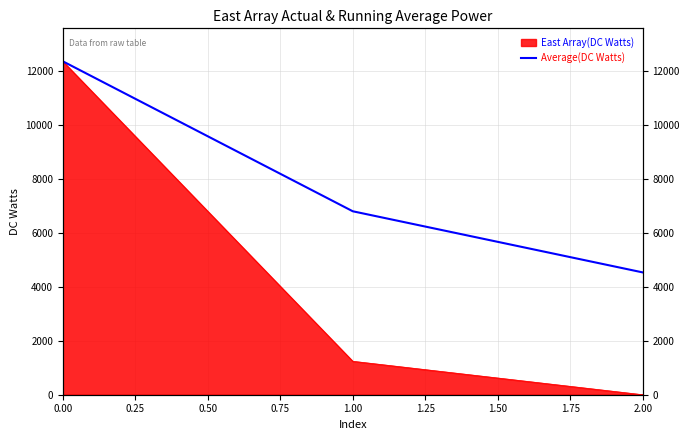

The value at 1.00 is 11820.9. True or false?

False